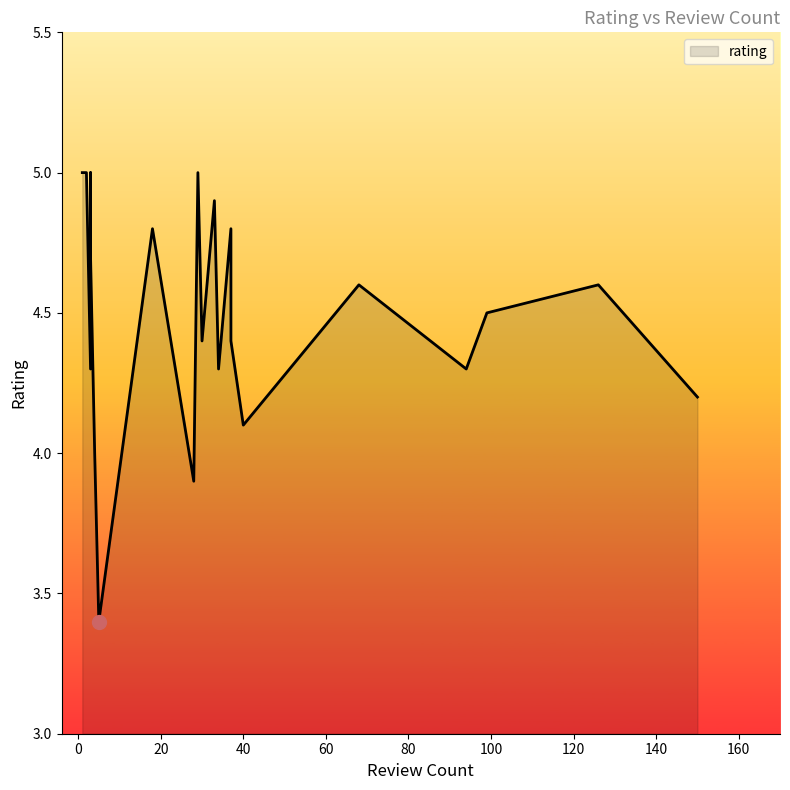

At which category does the data reach its first local peak?

1